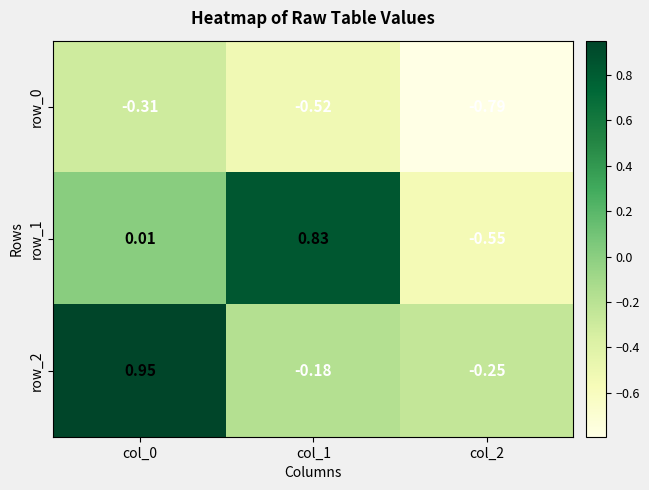

What is the difference between the highest and lowest values at col_2?

0.5